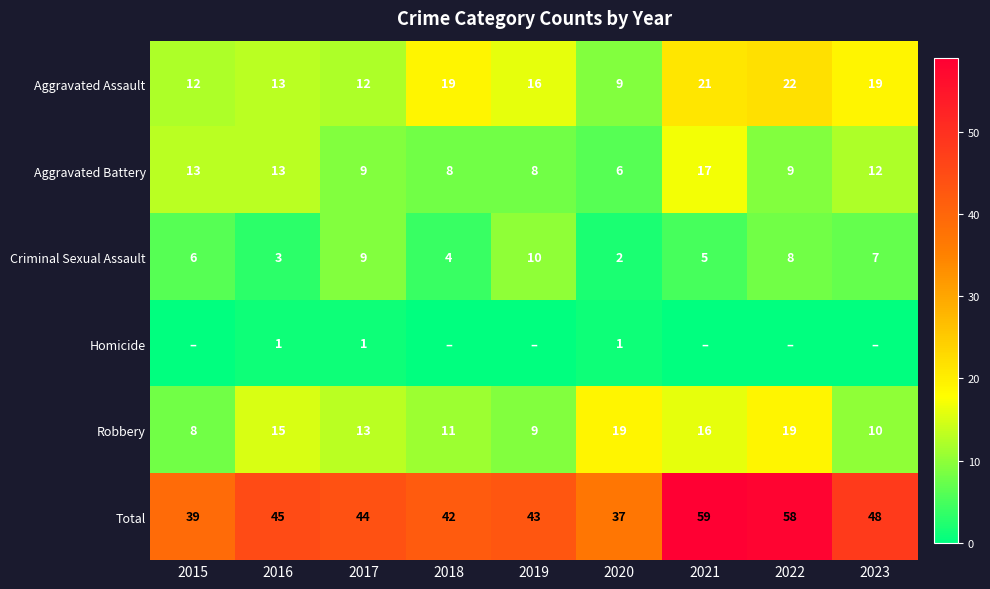

Which category has the lowest value in the Aggravated Assault series?

2020